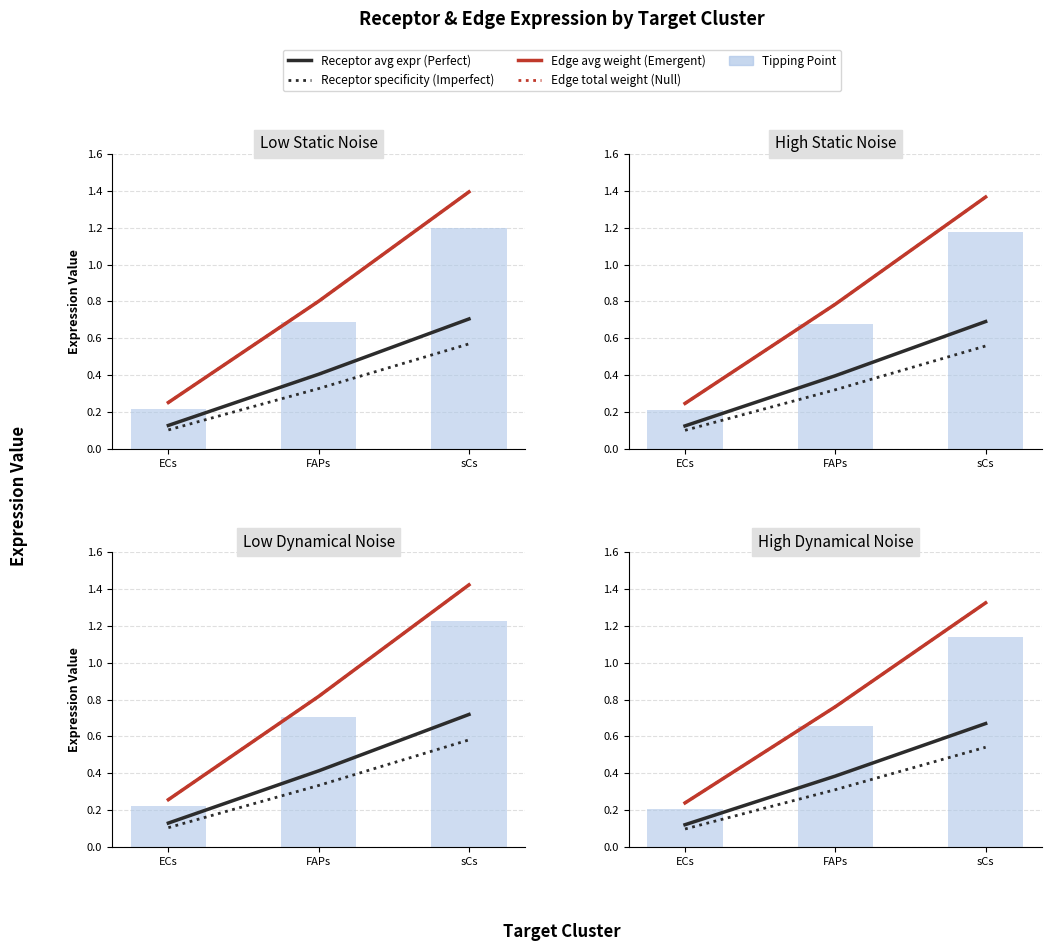

Is it true that Tipping Point equals 0.4 at FAPs?

False